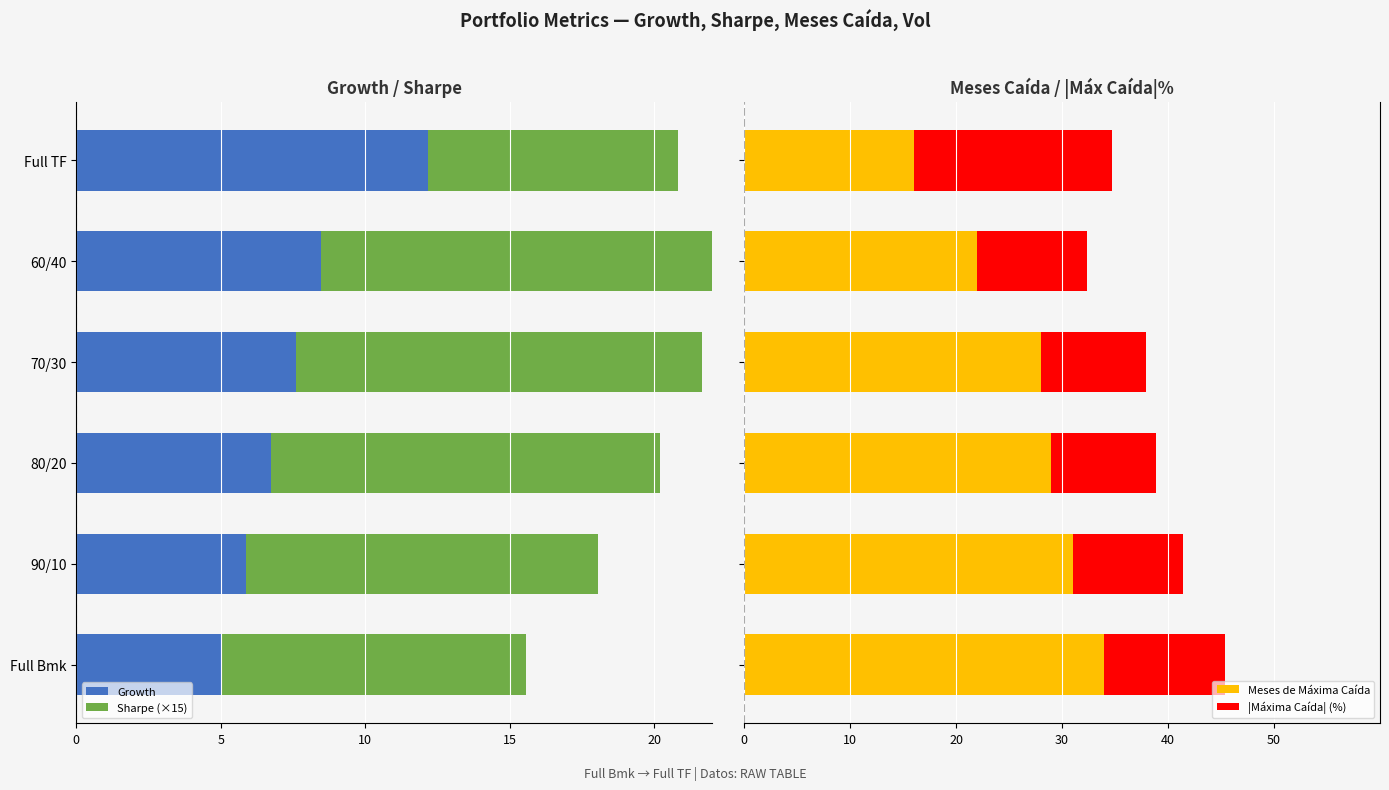

What is the minimum value for Meses de Máxima Caída?

16.0